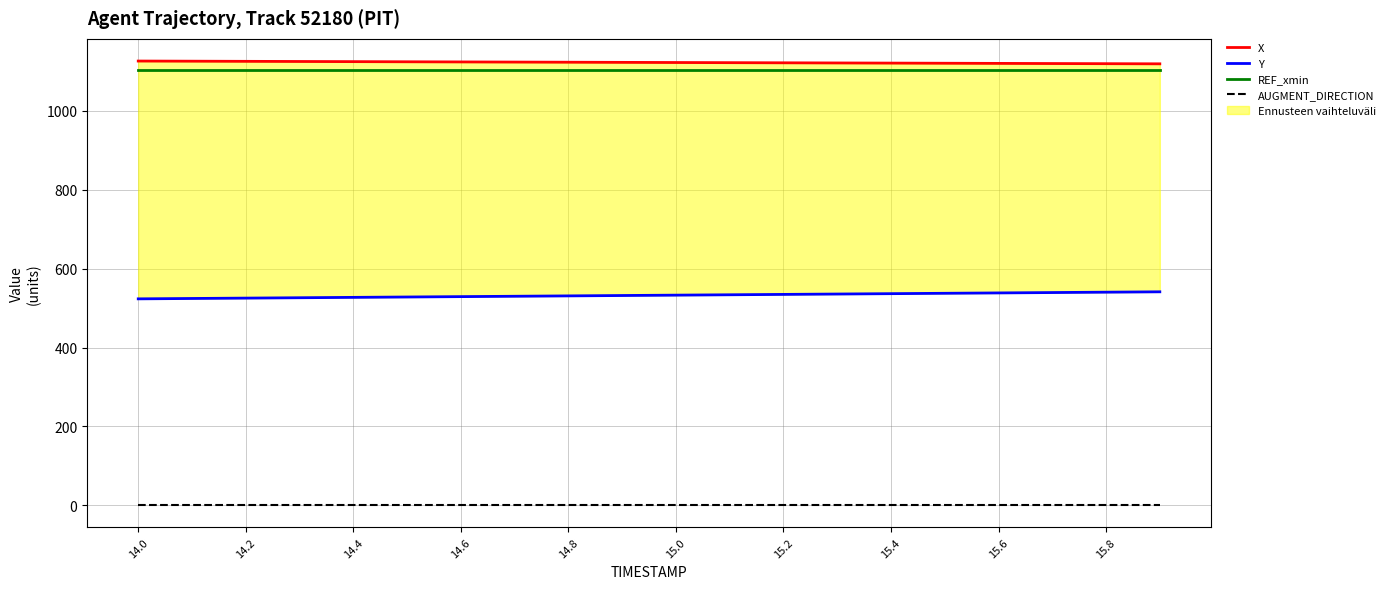

The value of REF_xmin at 14.0 is 1102.5. True or false?

True